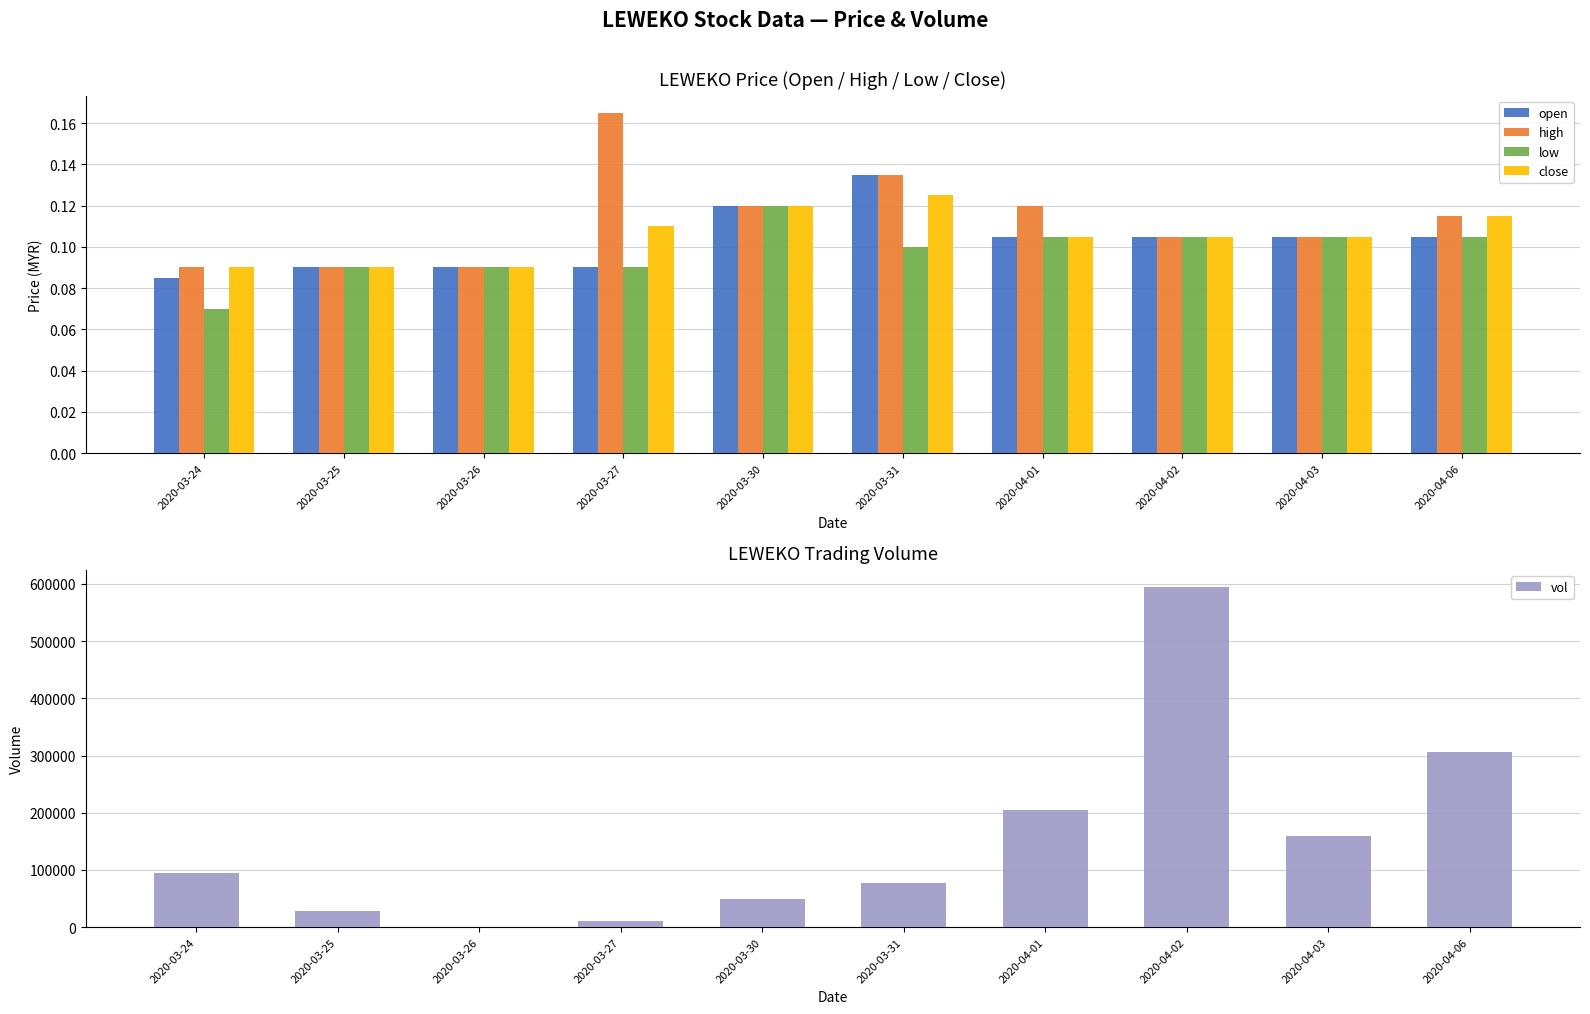

How many values in the vol series exceed 95400?

4